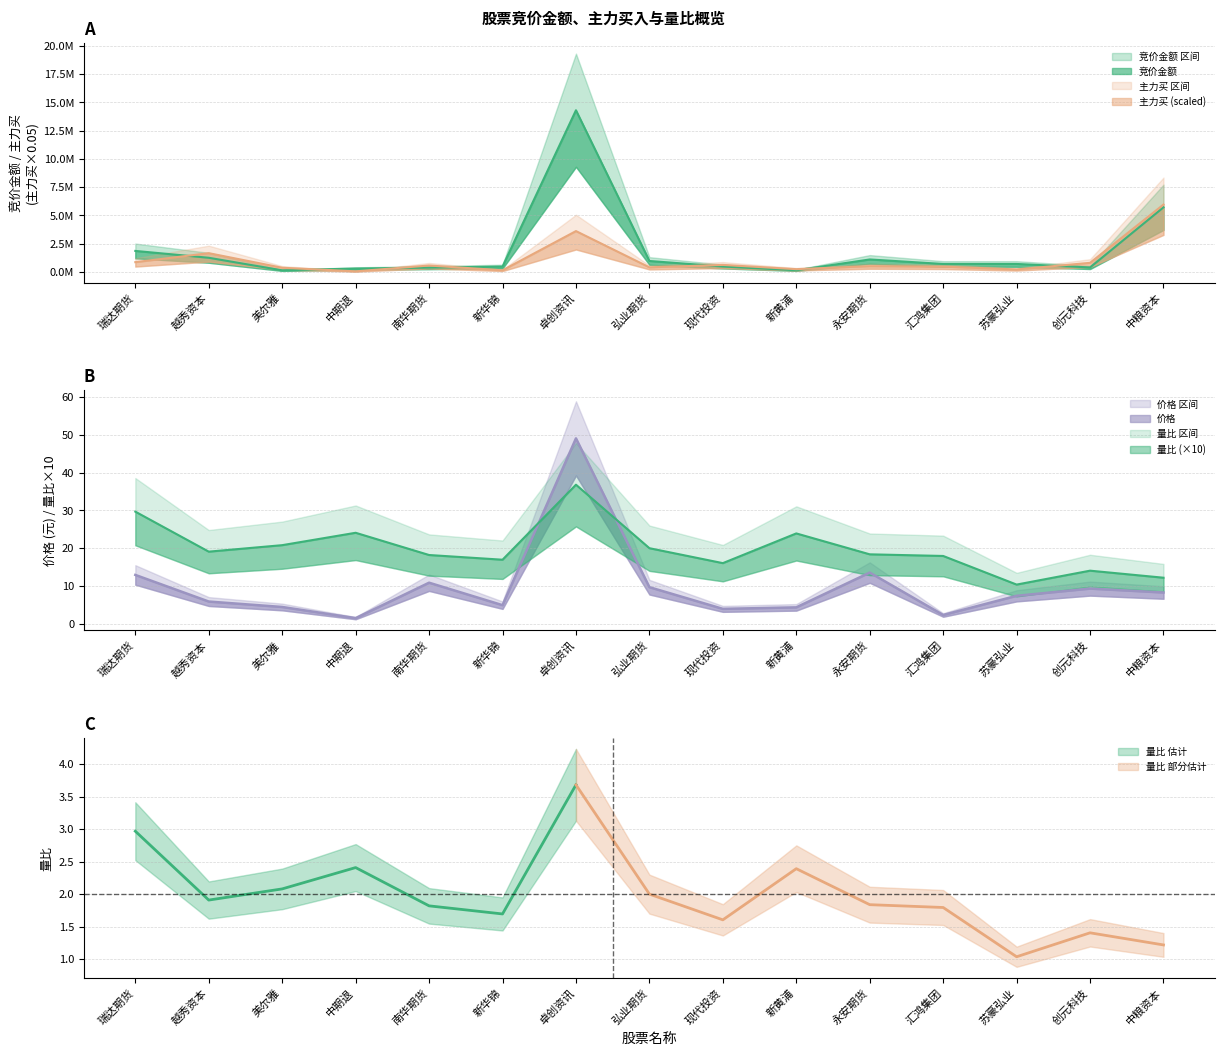

Rank the categories by 竞价金额 value from lowest to highest.

美尔雅, 新黄浦, 中期退, 南华期货, 创元科技, 新华锦, 现代投资, 苏豪弘业, 汇鸿集团, 弘业期货, 永安期货, 越秀资本, 瑞达期货, 中粮资本, 卓创资讯